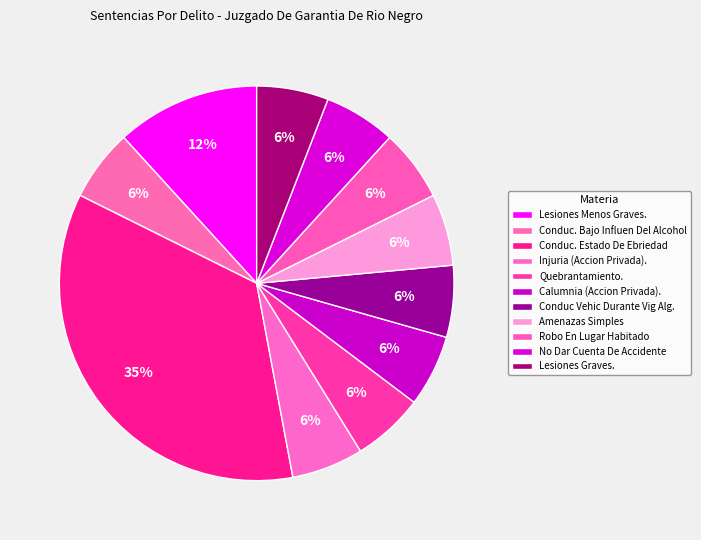

What is the change in value from Lesiones Menos Graves. to Conduc. Bajo Influen Del Alcohol?

-1